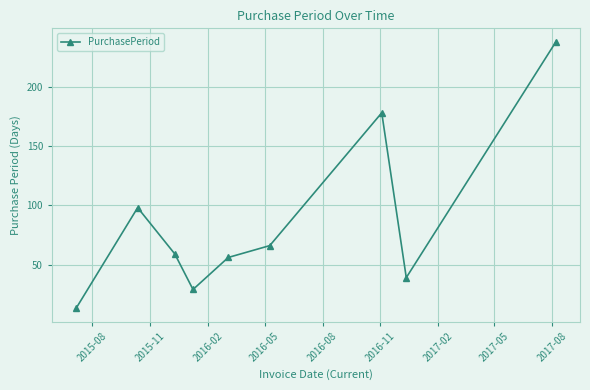

What is the greatest value displayed?

238